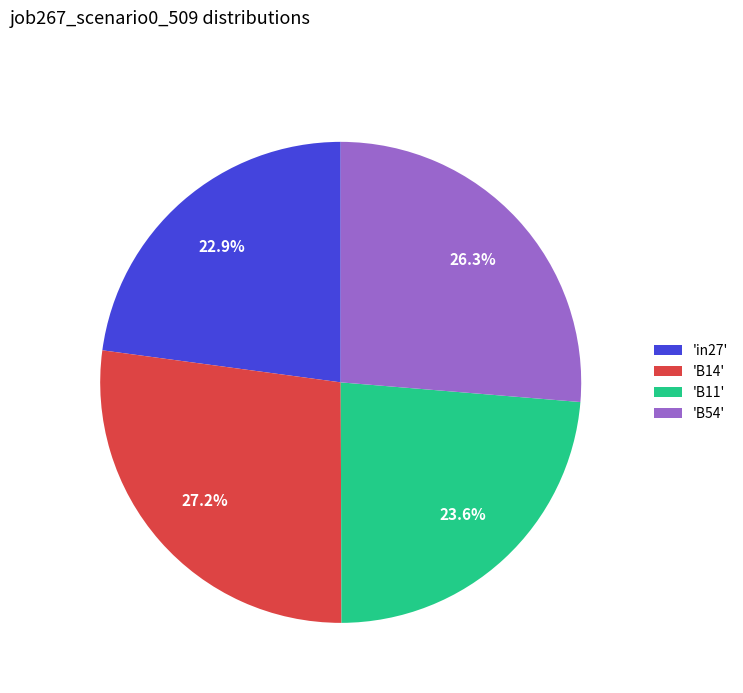

How many slices are in this pie chart?

4